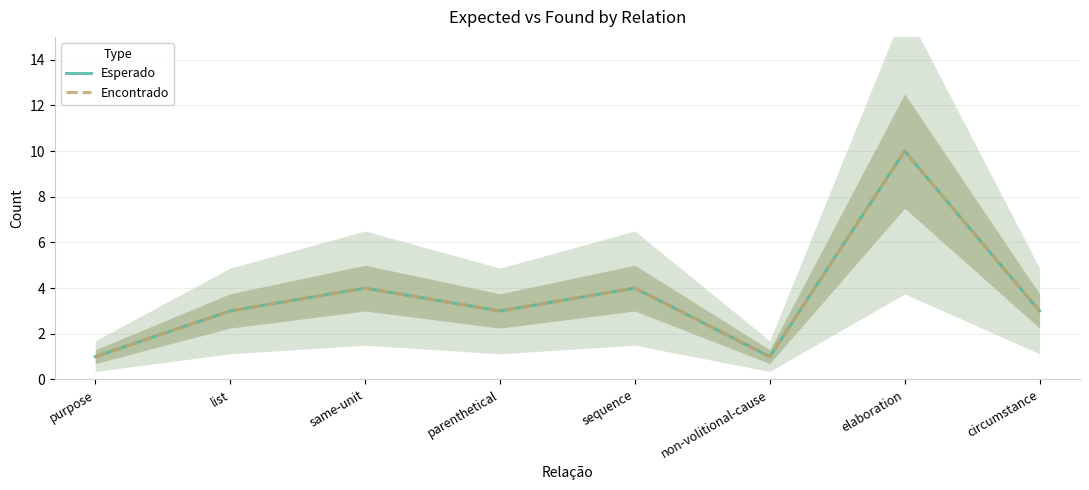

At which category is the sum across all series the highest?

elaboration